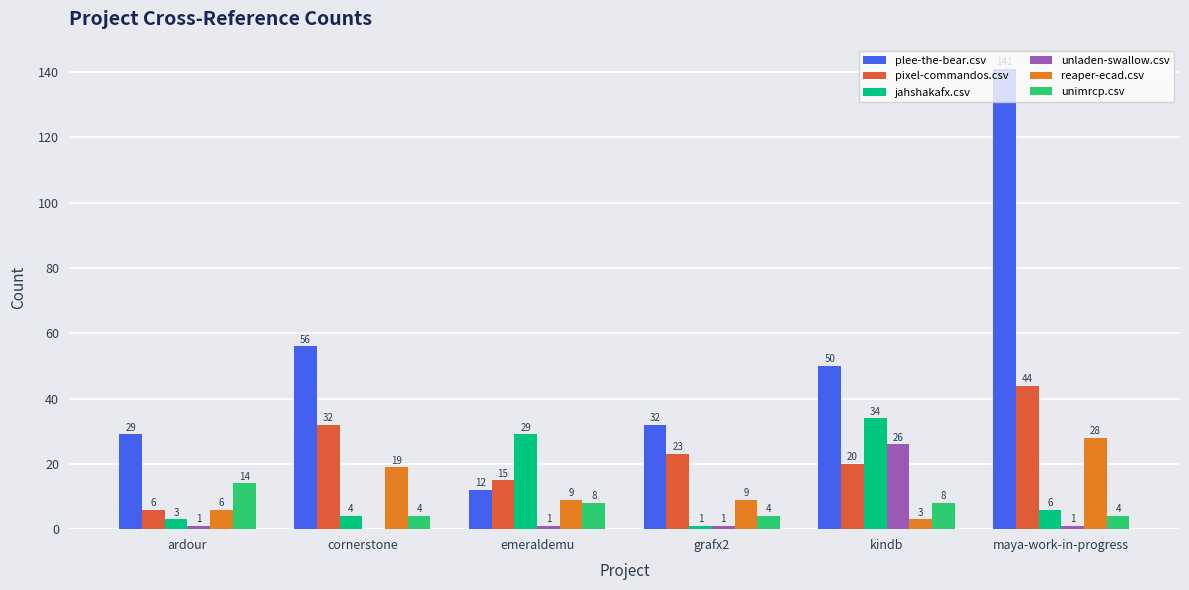

How many series are shown in this chart?

6